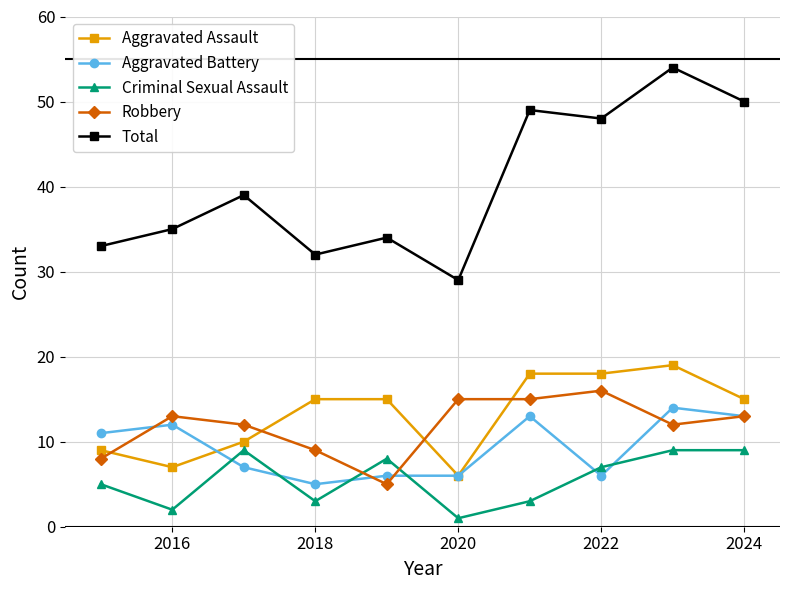

True or false: Aggravated Battery and Total intersect in this chart.

False